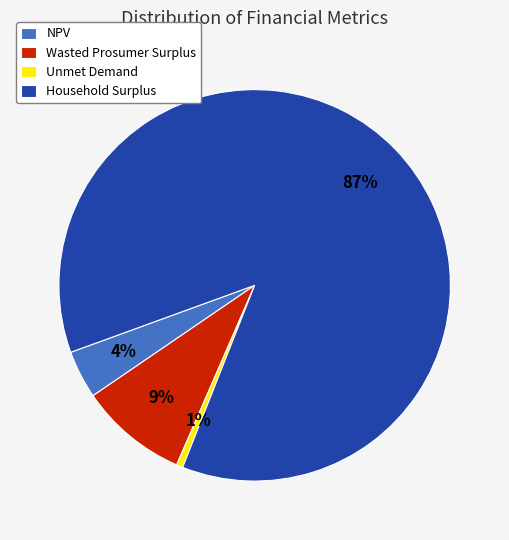

Which slice is the smallest?

Unmet Demand